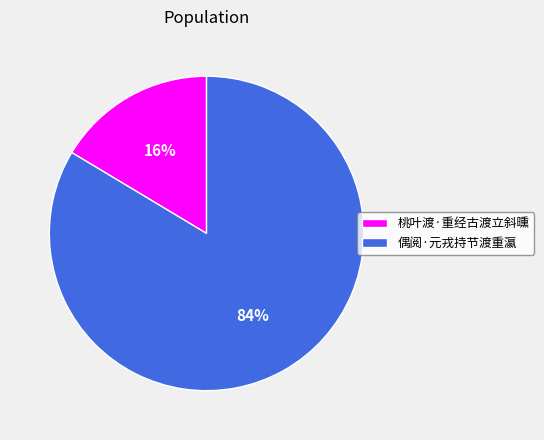

Between 桃叶渡·重经古渡立斜曛 and 偶阅·元戎持节渡重瀛, which is larger?

偶阅·元戎持节渡重瀛